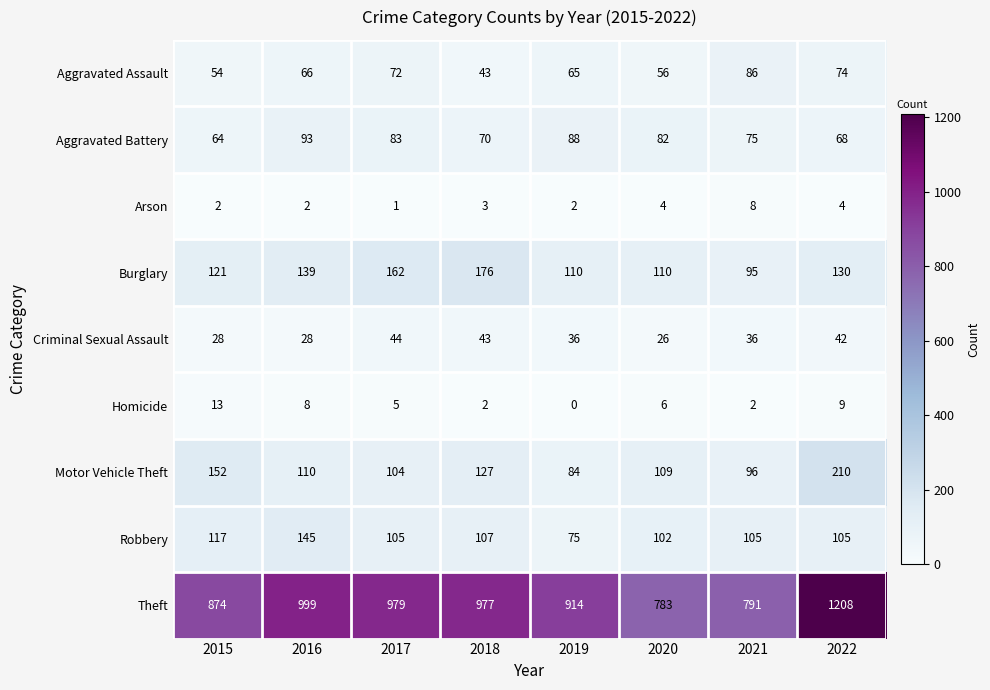

Rank the series at 2019 from highest to lowest value.

Theft, Burglary, Aggravated Battery, Motor Vehicle Theft, Robbery, Aggravated Assault, Criminal Sexual Assault, Arson, Homicide